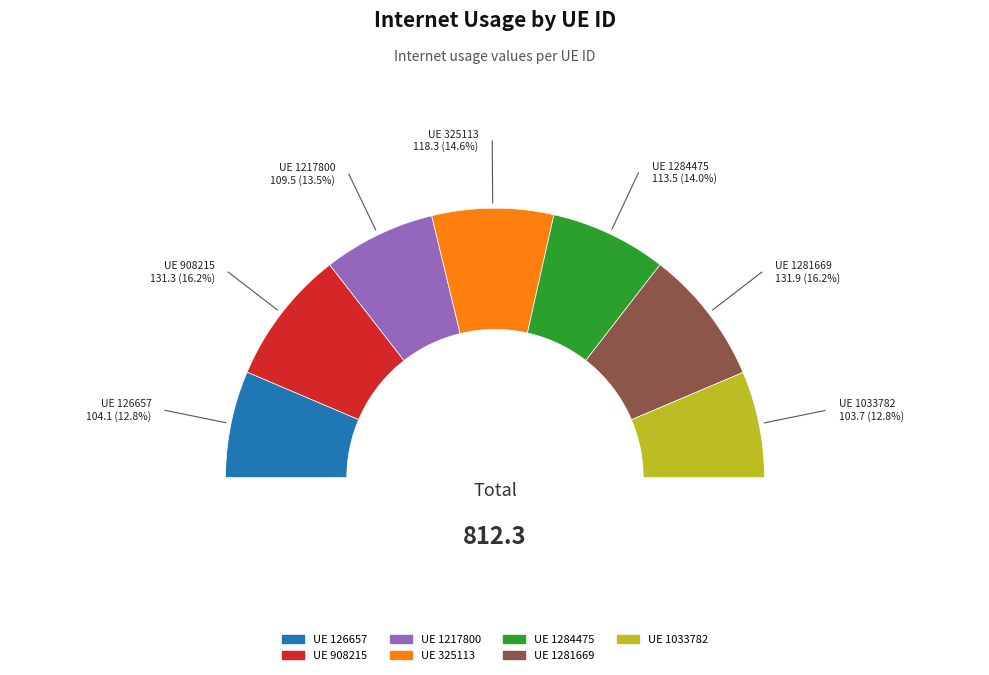

Is there any slice that represents more than half of the pie?

No